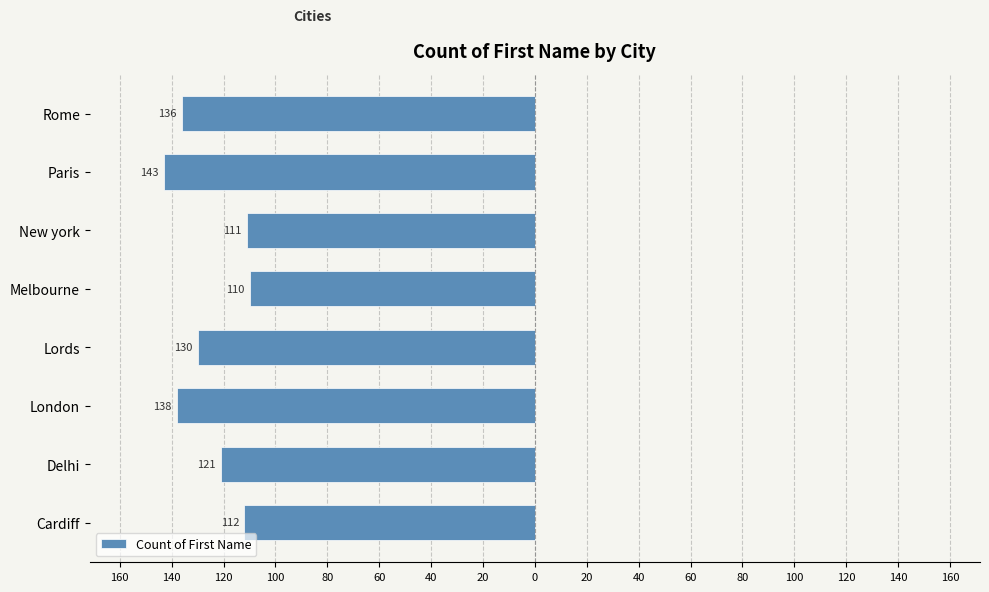

Does the chart contain stacked bars?

No